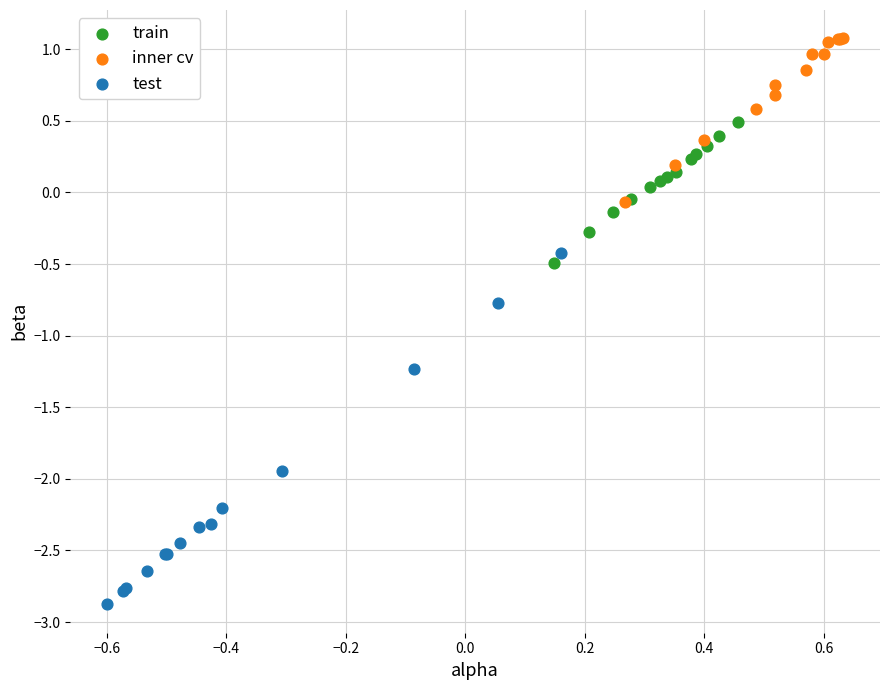

Which series reaches the maximum Y coordinate?

inner cv